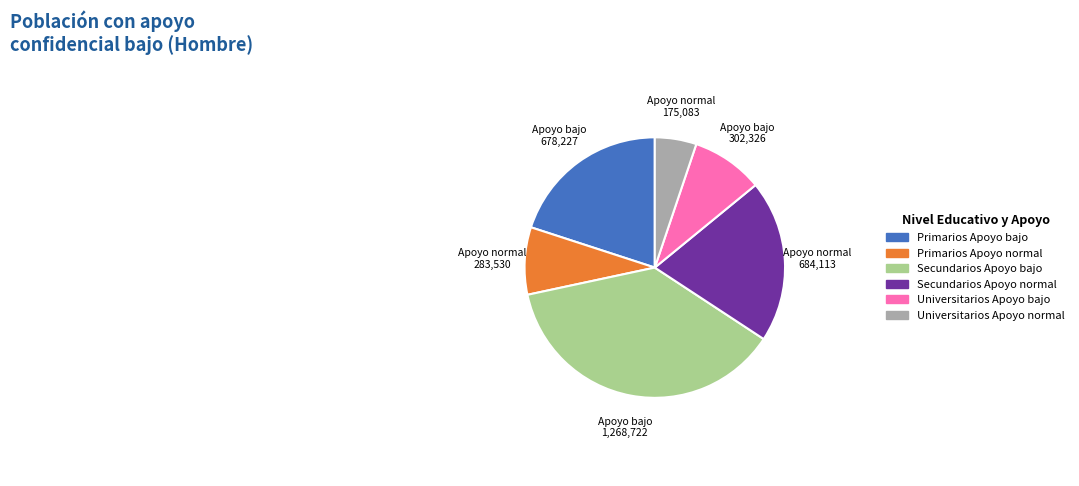

Is the sum of Secundarios Apoyo bajo and Secundarios Apoyo normal greater than half?

Yes